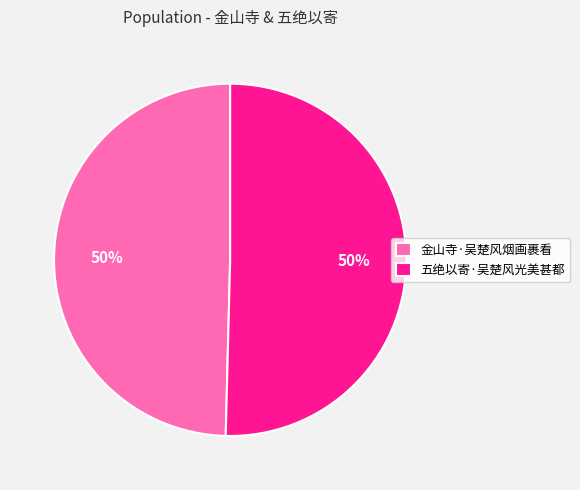

Is the sum of 五绝以寄·吴楚风光美甚都 and 金山寺·吴楚风烟画裹看 greater than half?

Yes